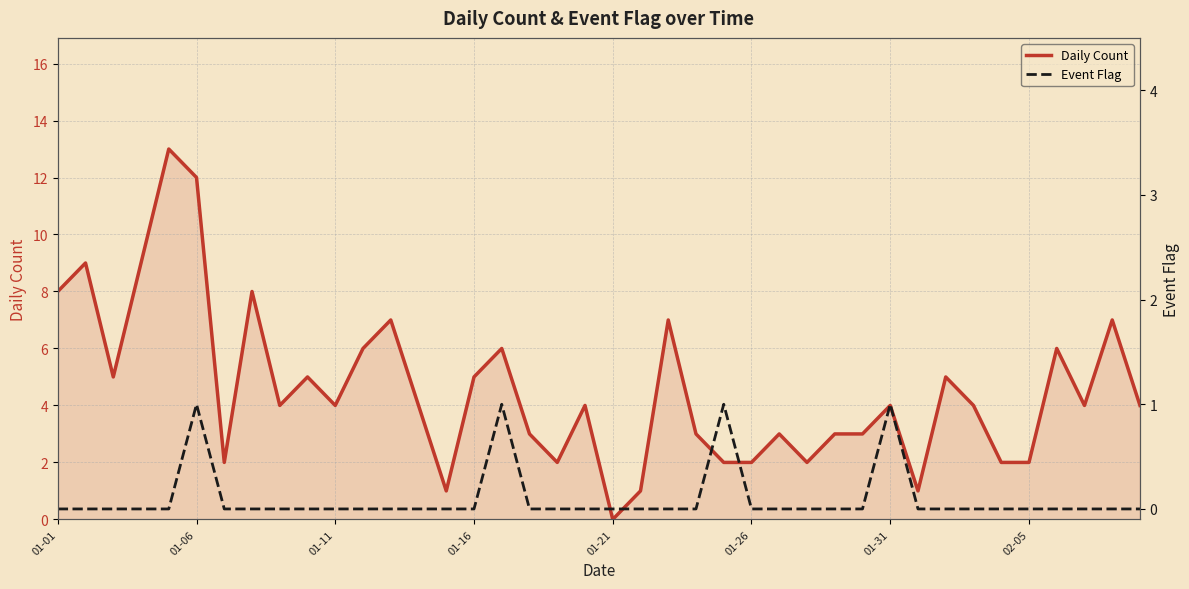

Does the chart have visible grid lines?

Yes